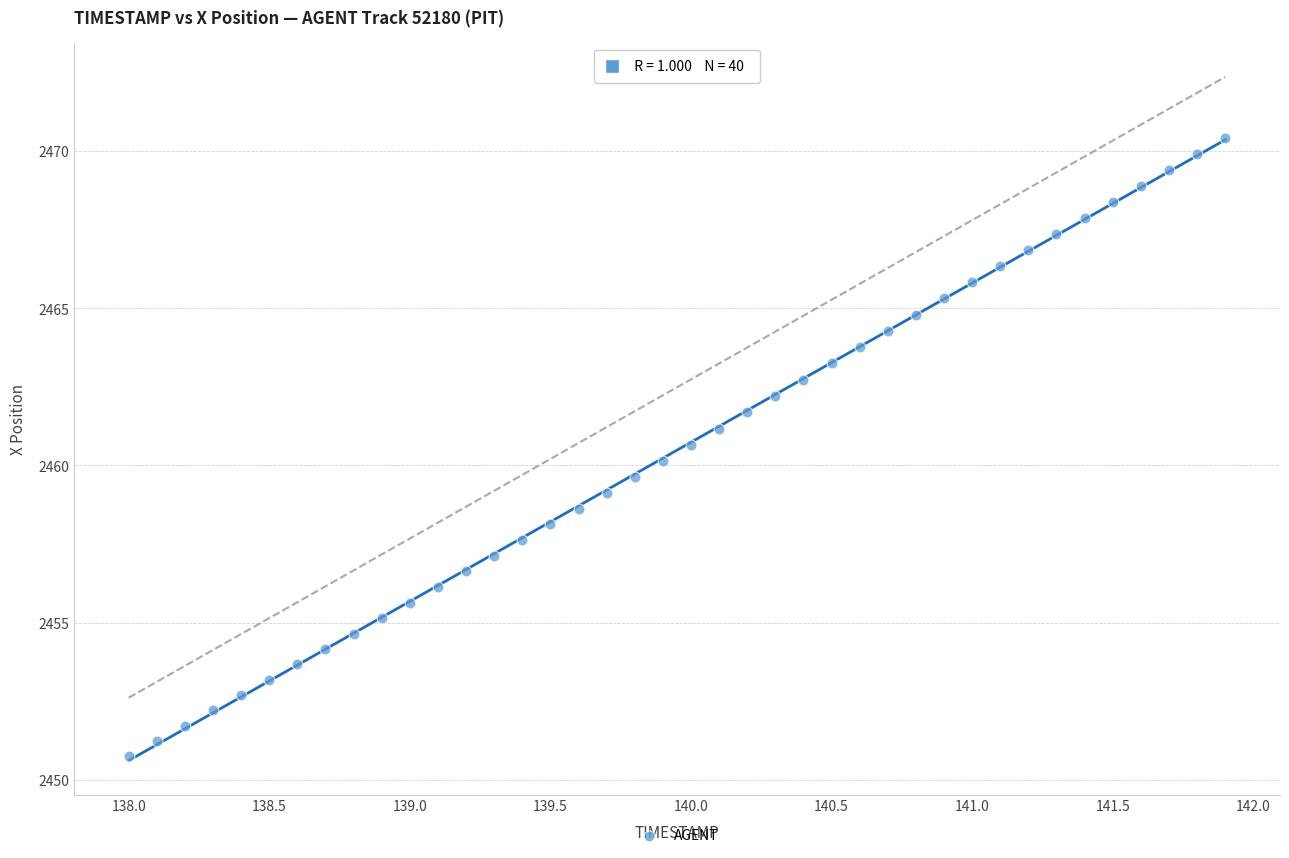

What is the range of X values (max minus min)?

3.9